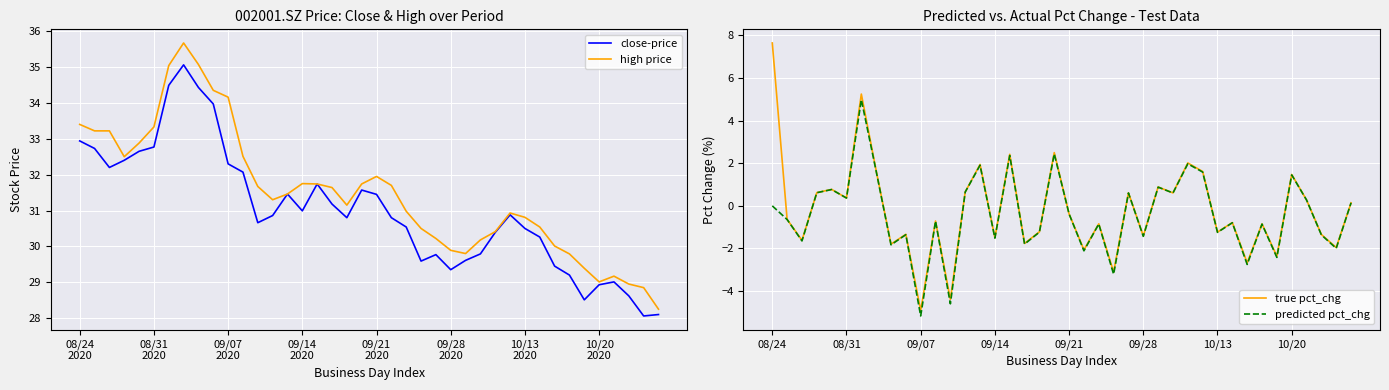

Does the chart display data point markers on the line(s)?

No